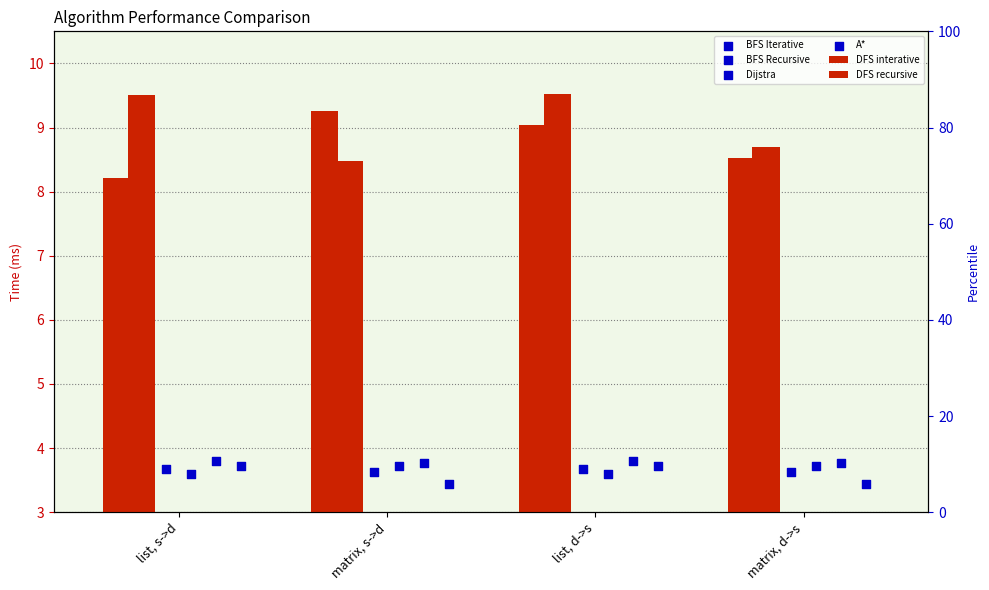

At which category is the sum across all series the highest?

list, d->s